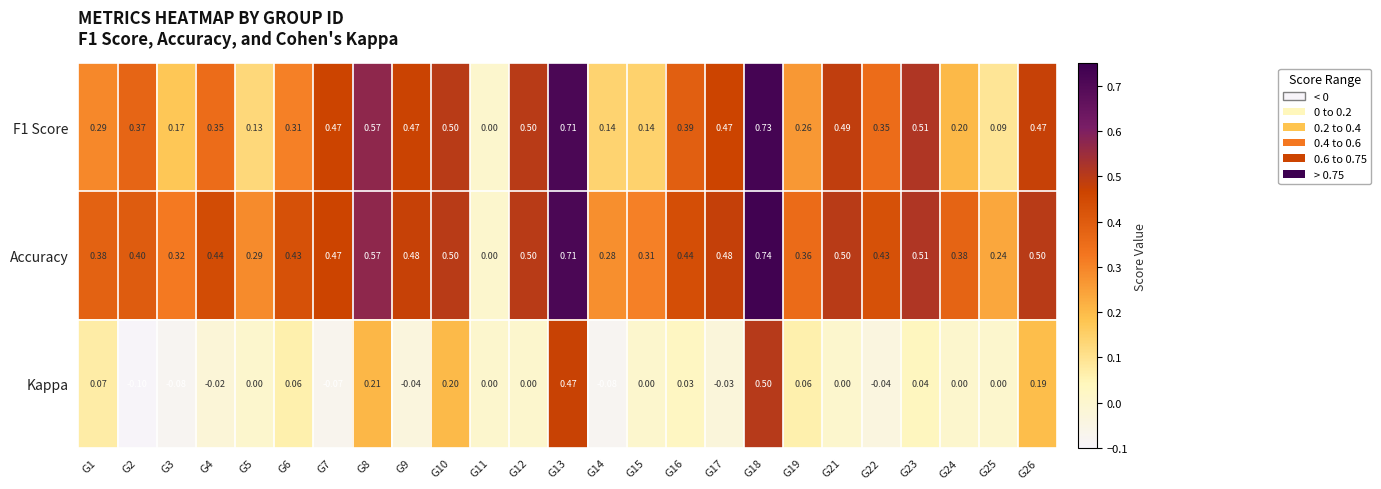

Which series has the widest spread of values?

Accuracy